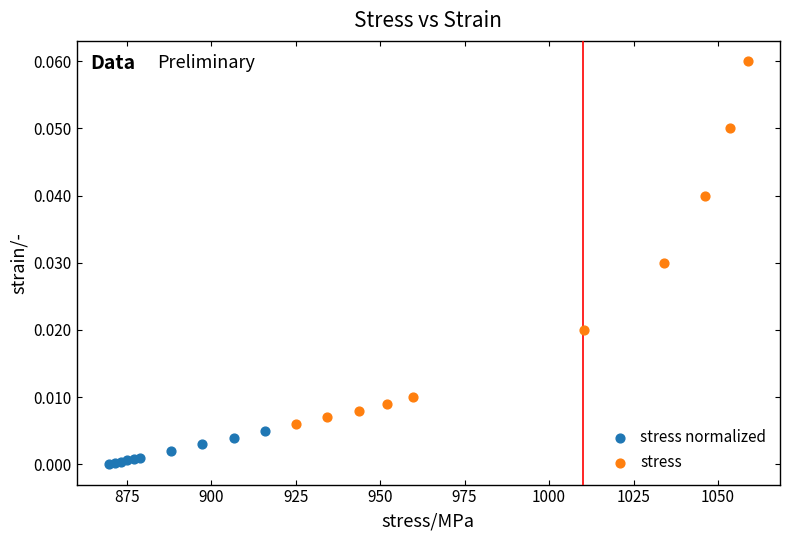

Which series has the widest spread of Y values?

stress